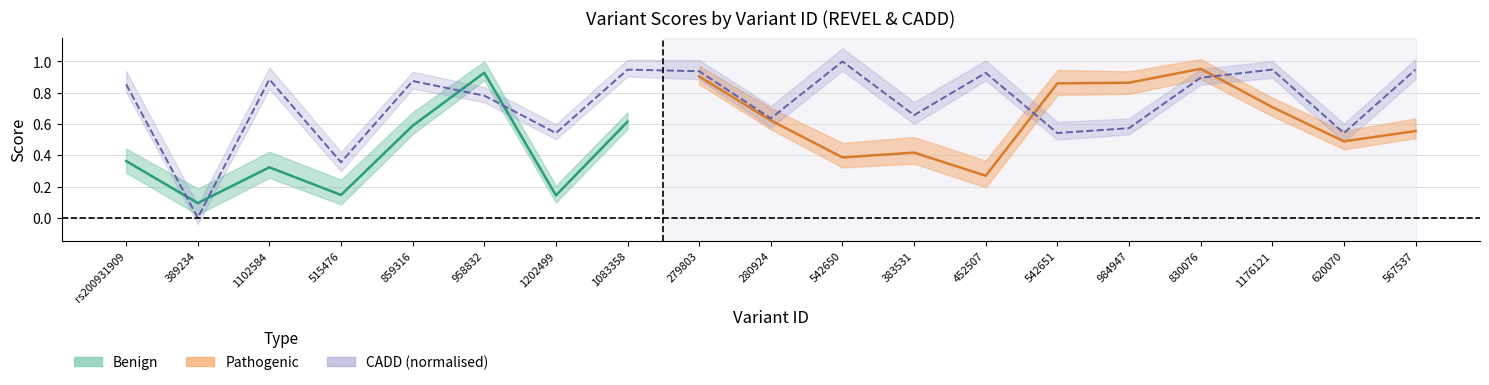

Reading left to right, what are all the values shown in this chart?

0.9	0.0	0.9	0.4	0.9	0.8	0.5	0.9	0.9	0.6	1.0	0.7	0.9	0.5	0.6	0.9	0.9	0.5	0.9